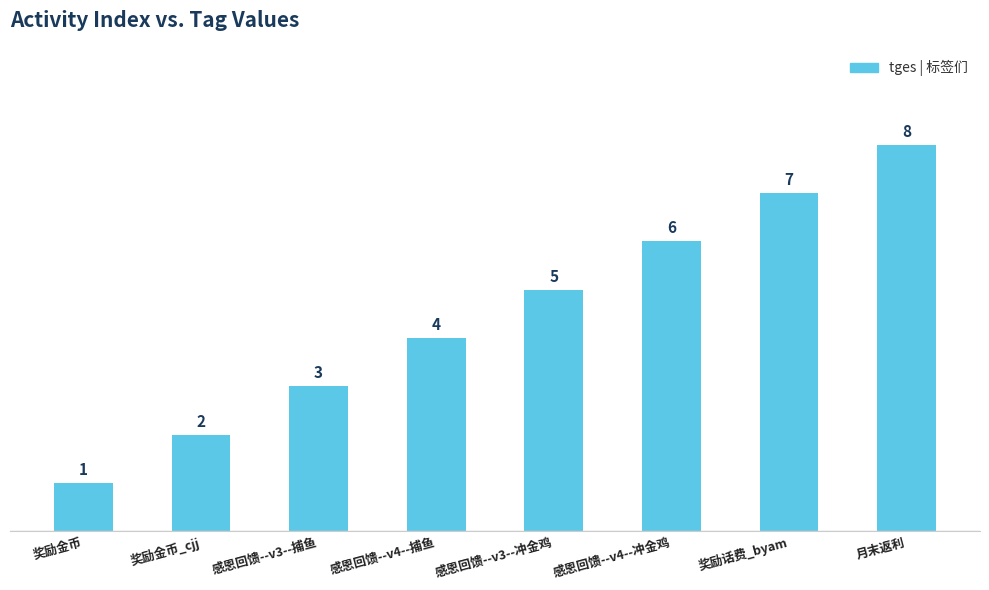

Are the bars grouped side by side (vs. stacked)?

No